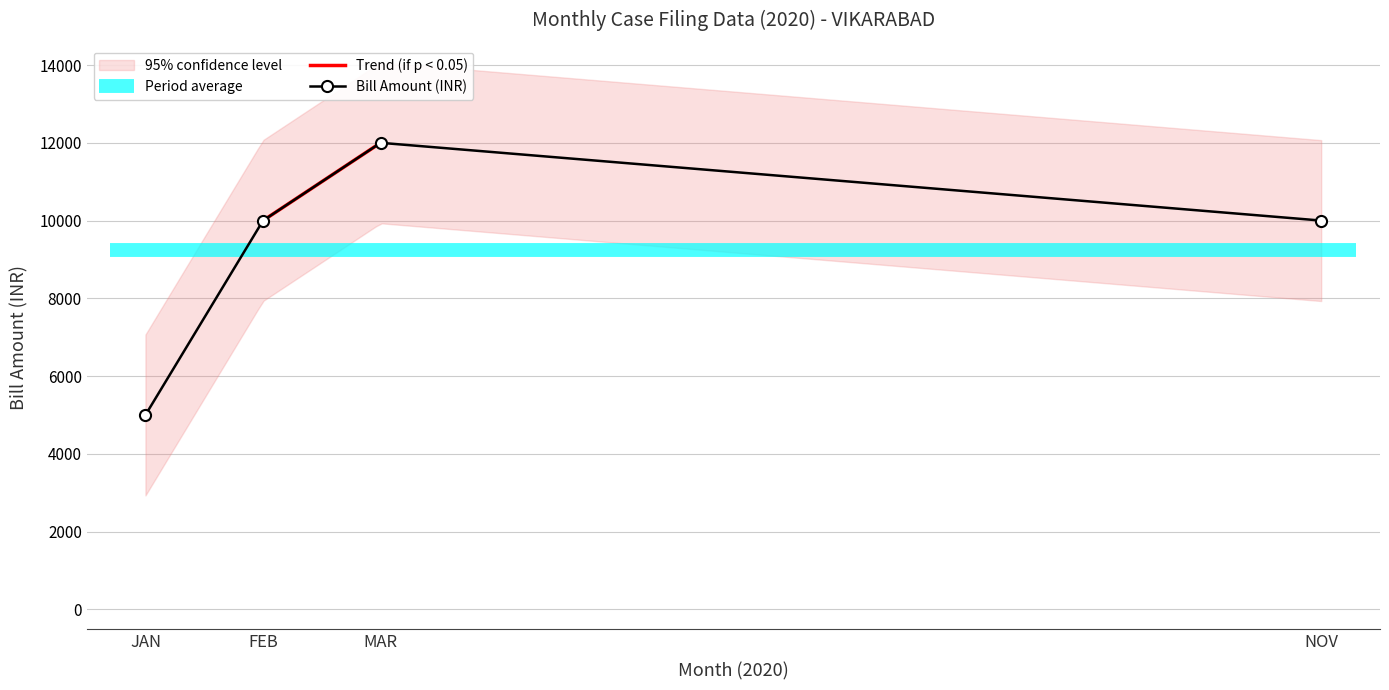

Reading left to right, transcribe all the data shown in this chart.

JAN=5000	FEB=10000	MAR=12000	NOV=10000